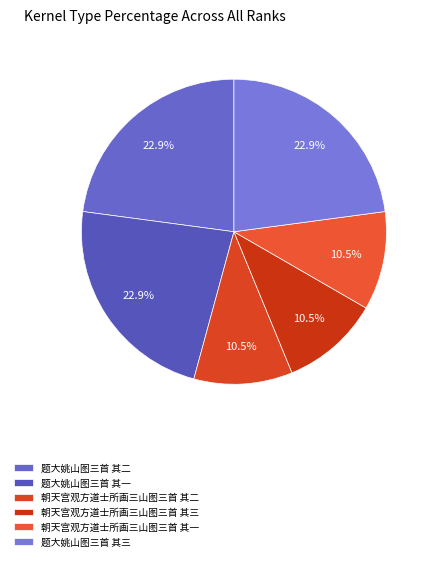

Is it true that 题大姚山图三首 其三 is 23% of the pie?

True